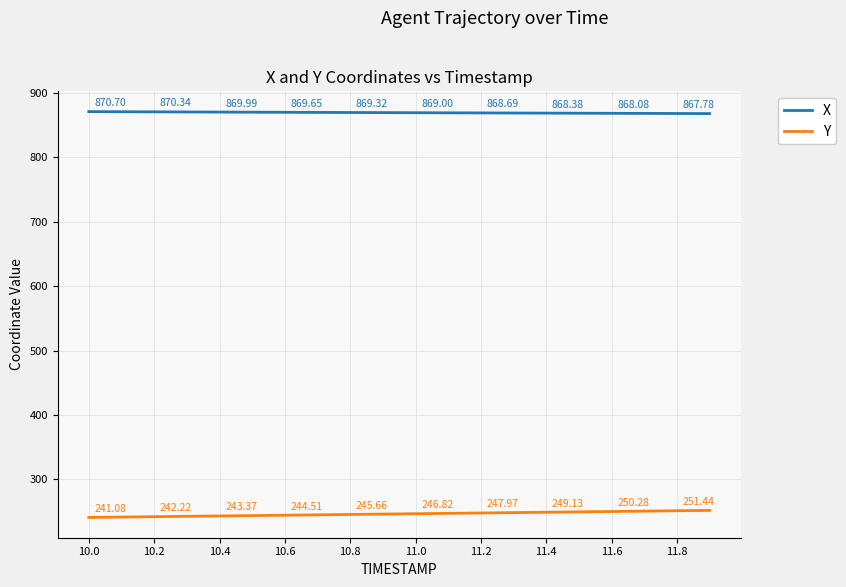

True or false: Y and X cross at least once.

False